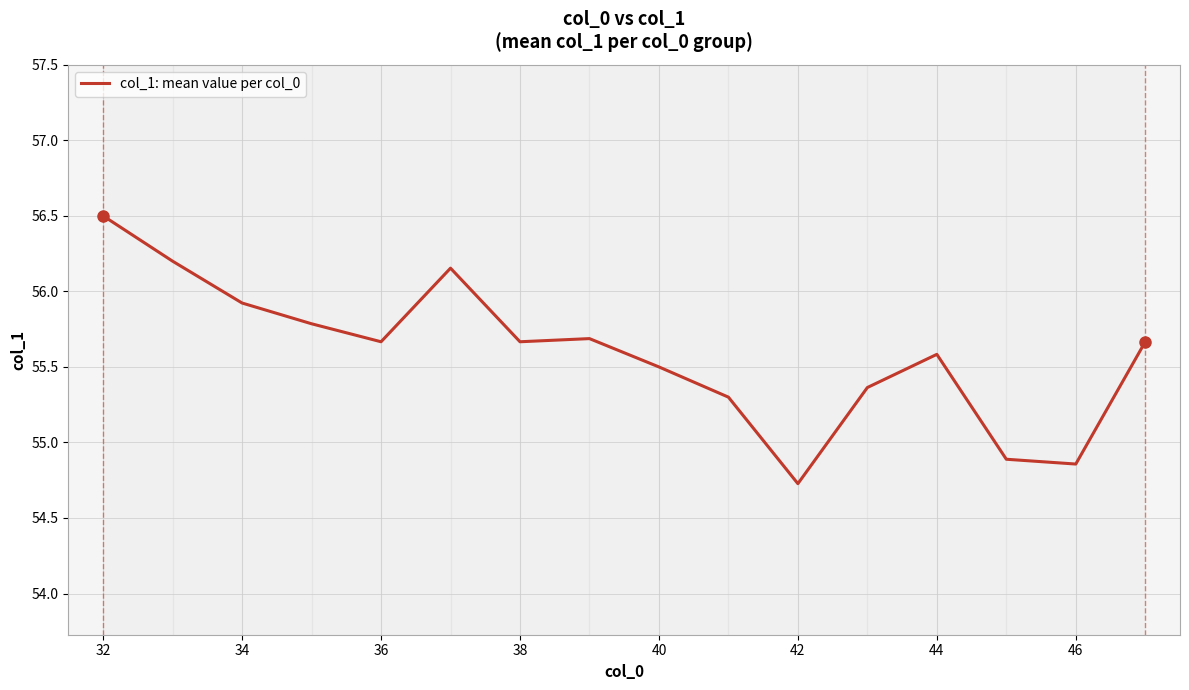

What is the average value?

55.6